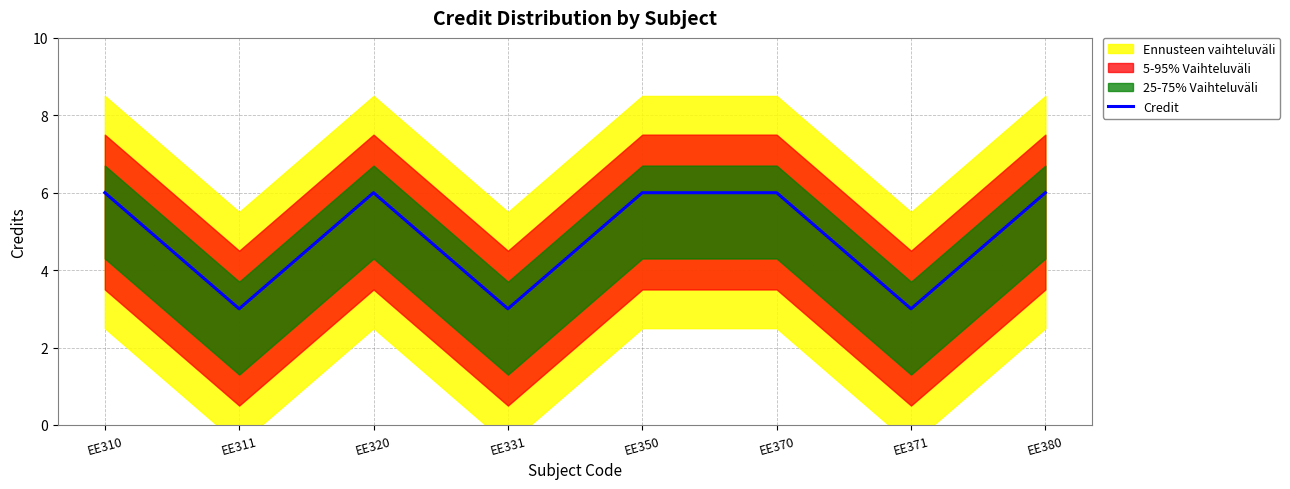

Read the value at EE380.

6